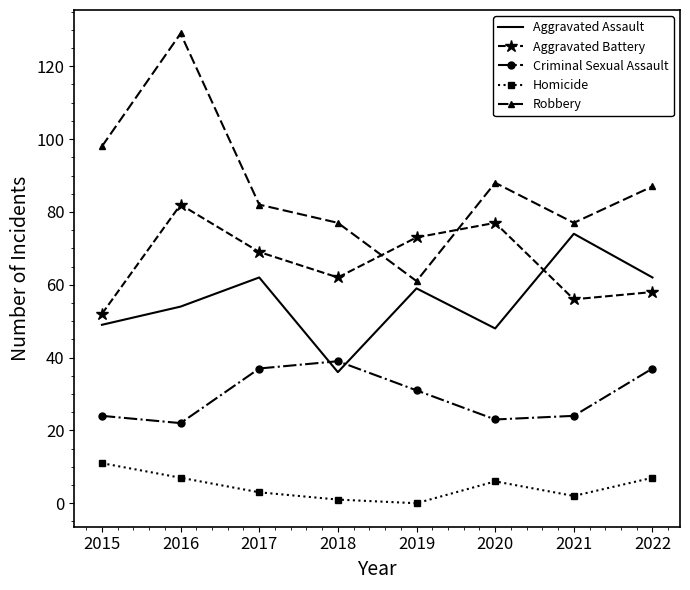

The Aggravated Assault series shows 20 at 2016. True or false?

False